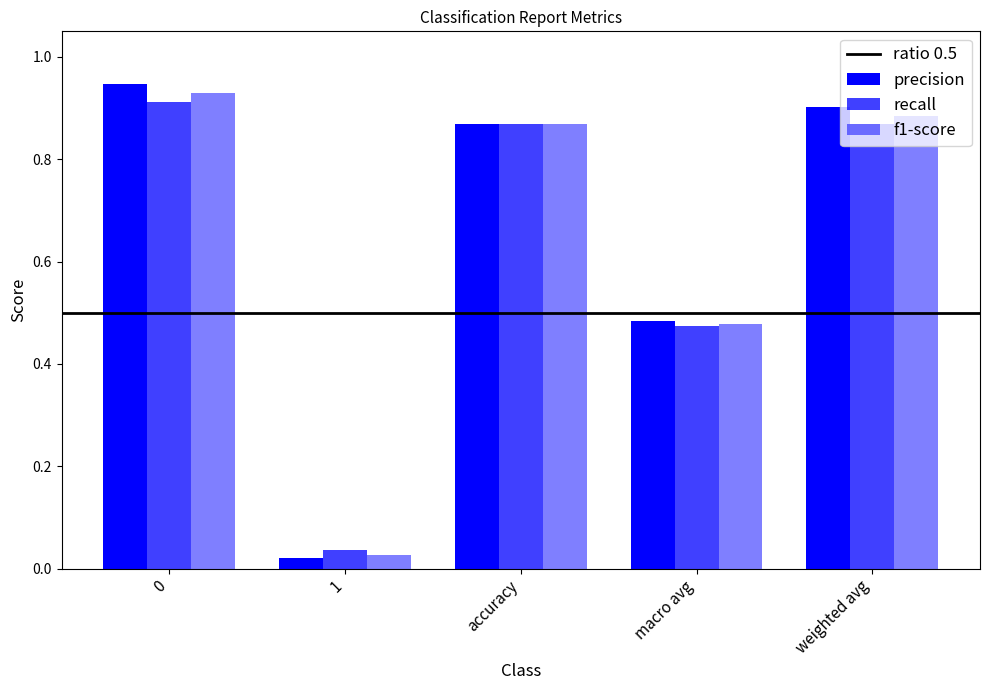

What position from the left is macro avg?

4